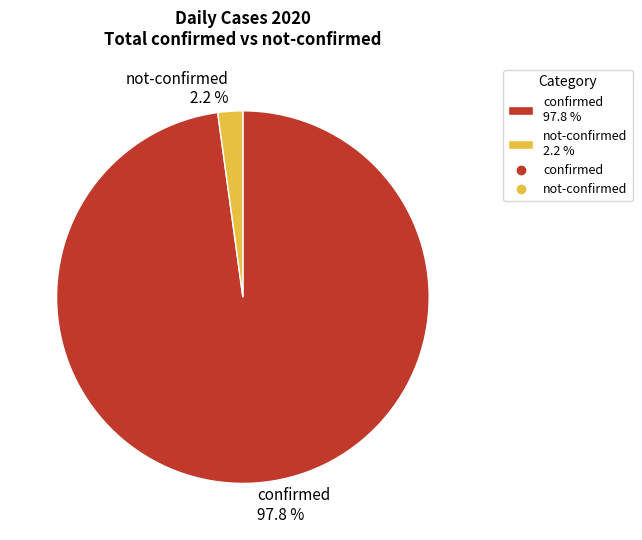

Between not-confirmed 2.2 % and confirmed 97.8 %, which is larger?

confirmed 97.8 %